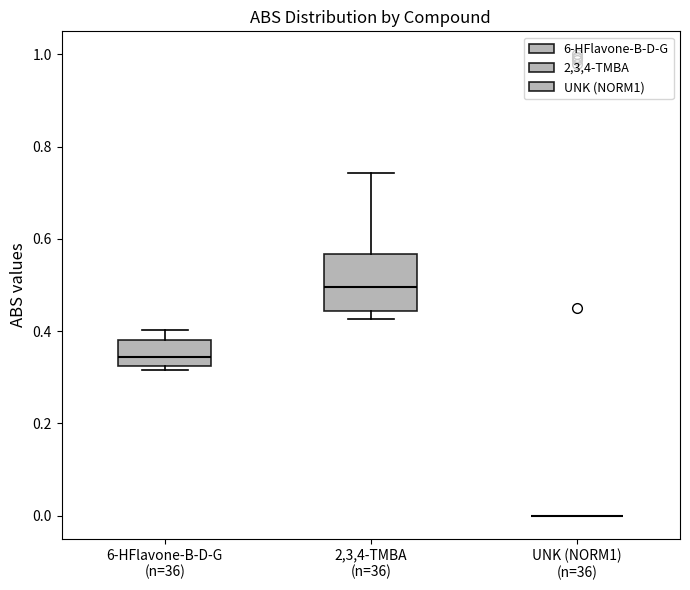

Reading left to right, transcribe this box plot: for each box, give where its median line is, the range the box spans, and where its two whiskers end, as read against the y-axis. The values are not printed on the chart, so give them approximately, as read against the axis.

6-HFlavone-B-D-G (n=36): median 0.34, box 0.32 to 0.38, whiskers 0.32 (just below the box's lower edge) to 0.40
2,3,4-TMBA (n=36): median 0.50, box 0.44 to 0.56, whiskers 0.42 to 0.74
UNK (NORM1) (n=36): box collapsed to a line at 0.00, whiskers 0.00 to 0.00